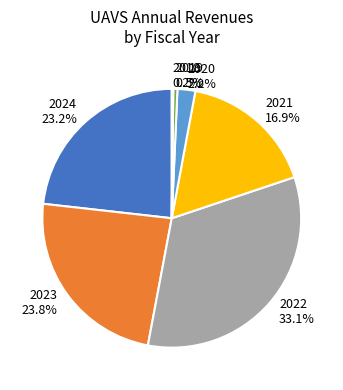

Is there a majority slice in this chart?

No